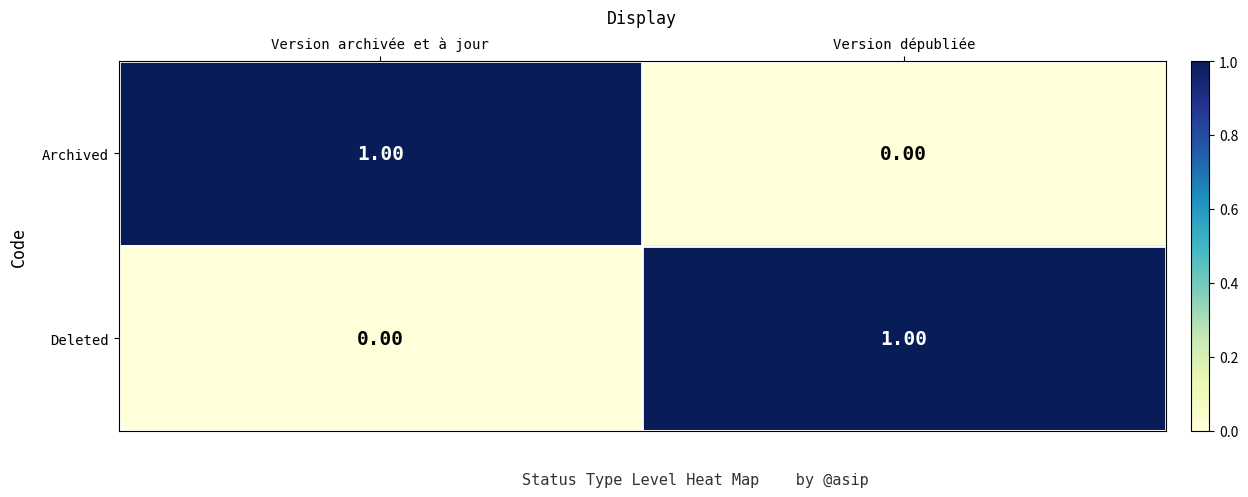

At which label is Archived closest to 0?

Version dépubliée